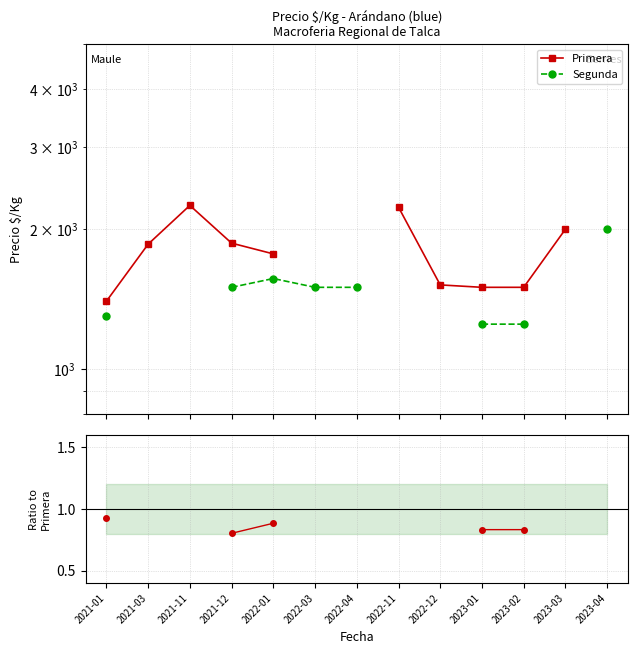

What is the spread (max minus min) of values at 2021-01?

1399.1